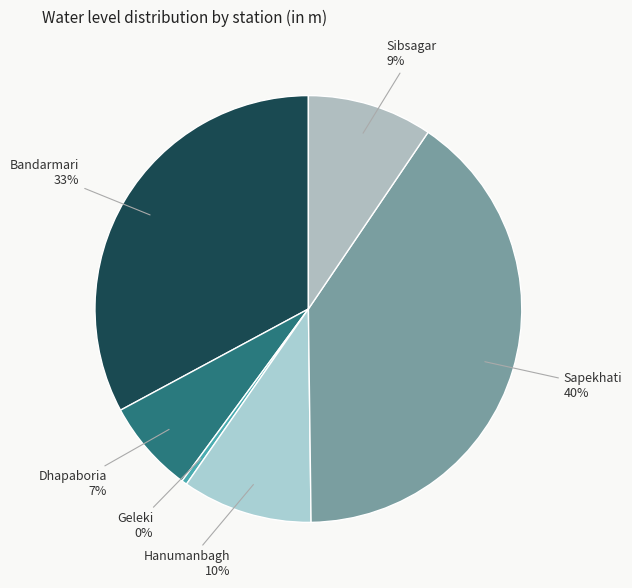

Between Sibsagar and Sapekhati, which is larger?

Sapekhati